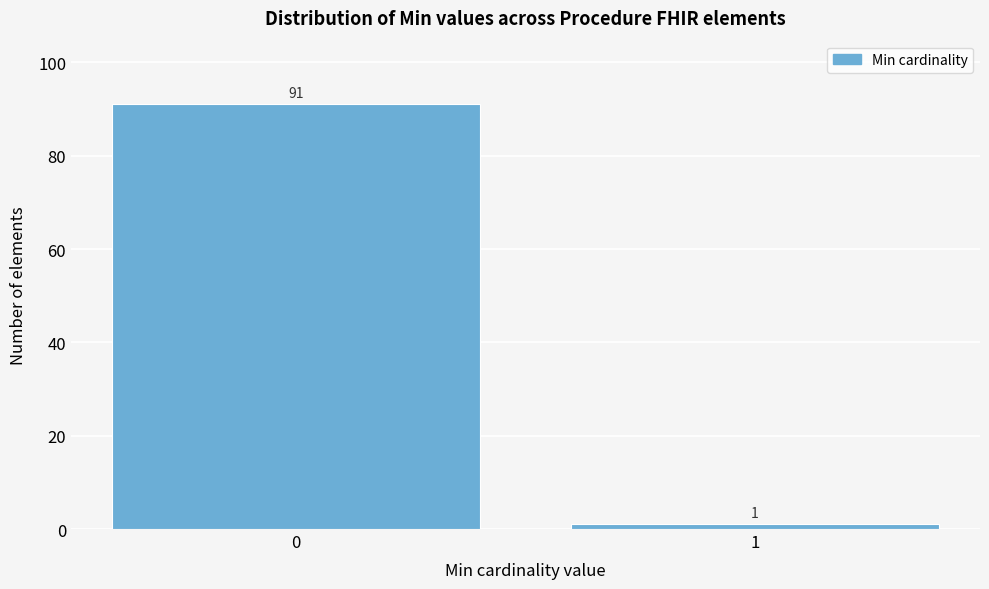

Reading left to right, list all the values displayed in this chart.

91	1